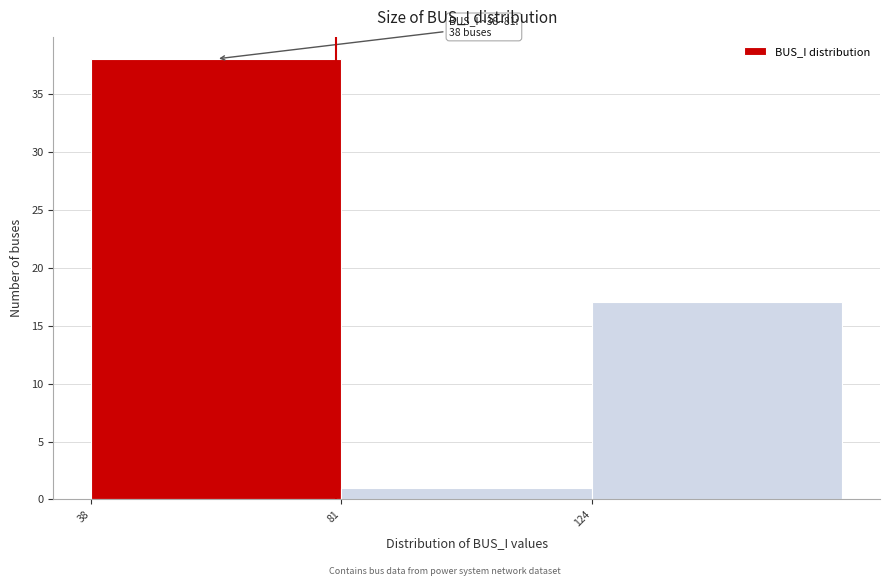

Which range on the x-axis has the tallest bar?

38 to 81